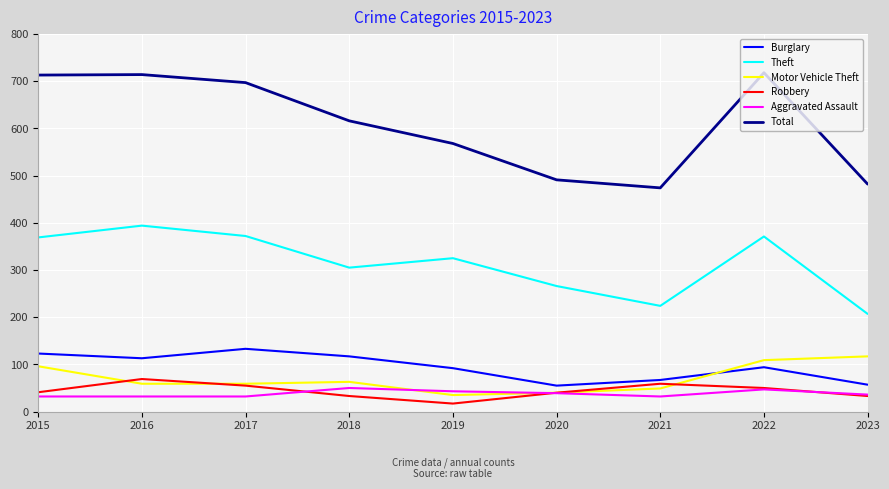

Which category has the lowest value across all series?

2019